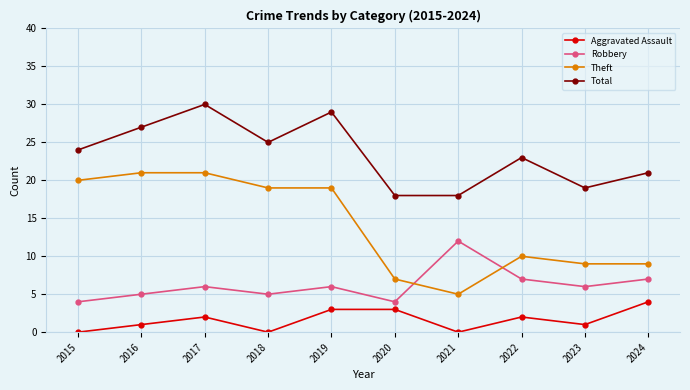

Which series has the largest total across all categories?

Total